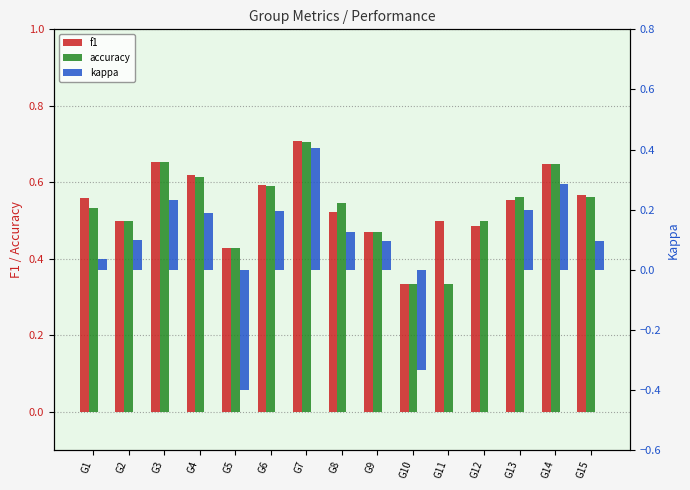

Is the value of accuracy at G4 greater than the value of kappa at G8?

Yes